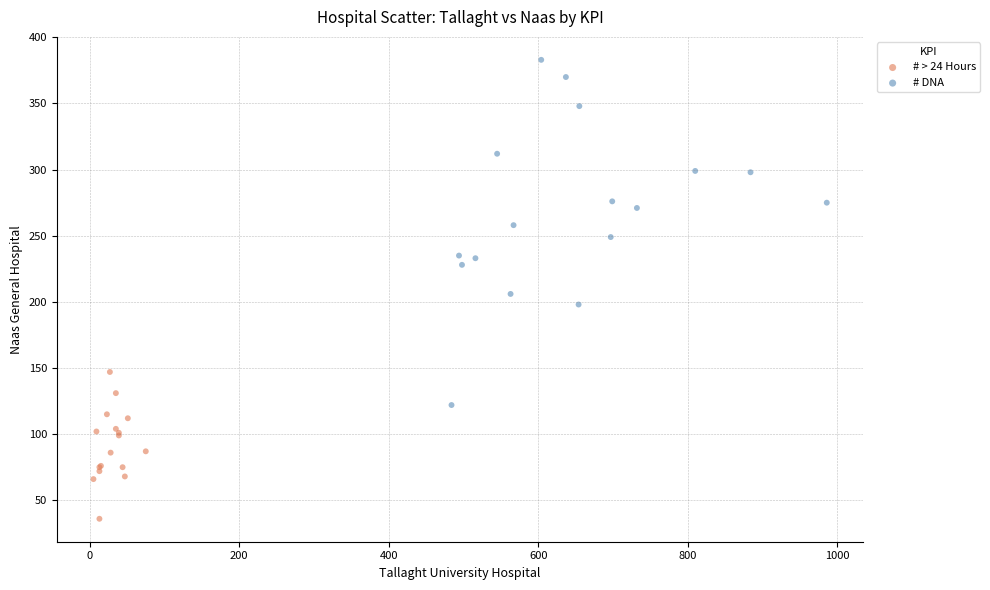

Which series reaches the minimum Y coordinate?

# > 24 Hours